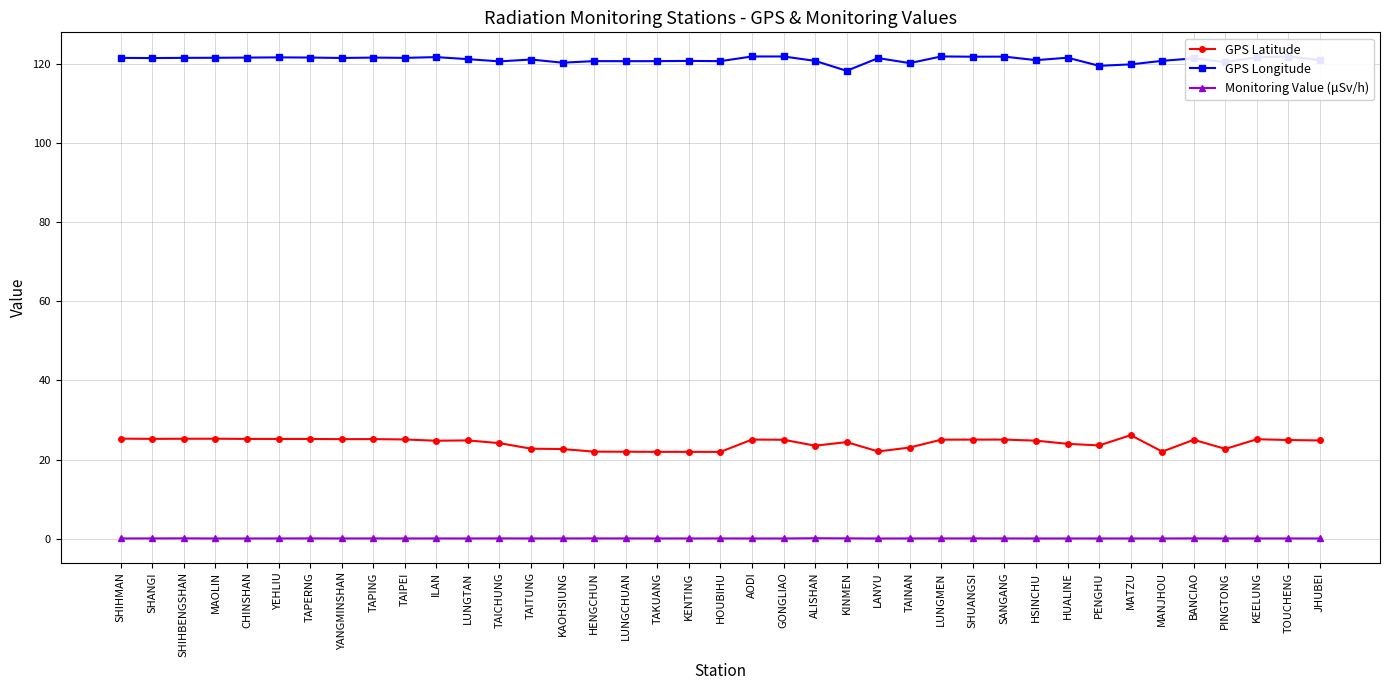

True or false: GPS Longitude has more than 0 points higher than both neighbors.

True